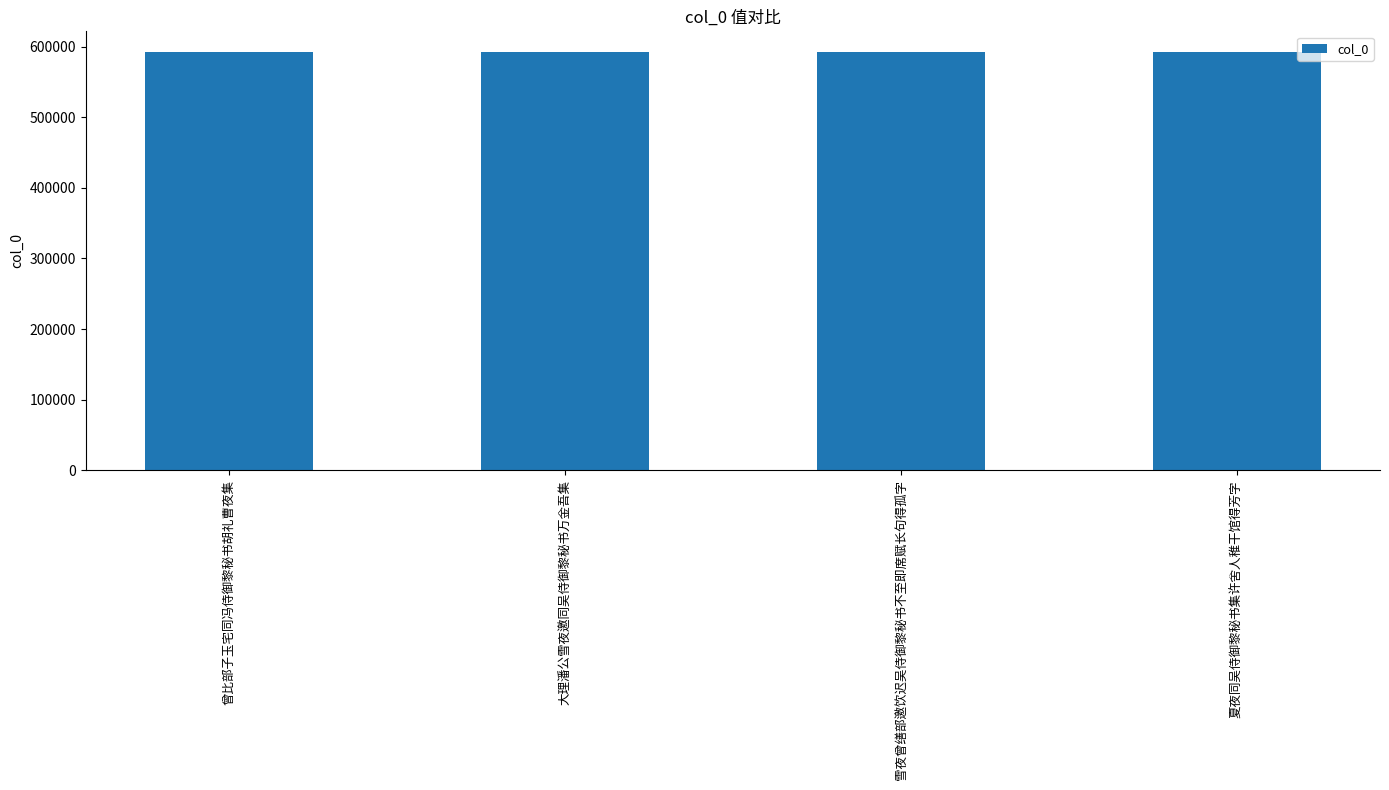

At which label is the value closest to 591990?

夏夜同吴侍御黎秘书集许舍人稚干馆得芳字